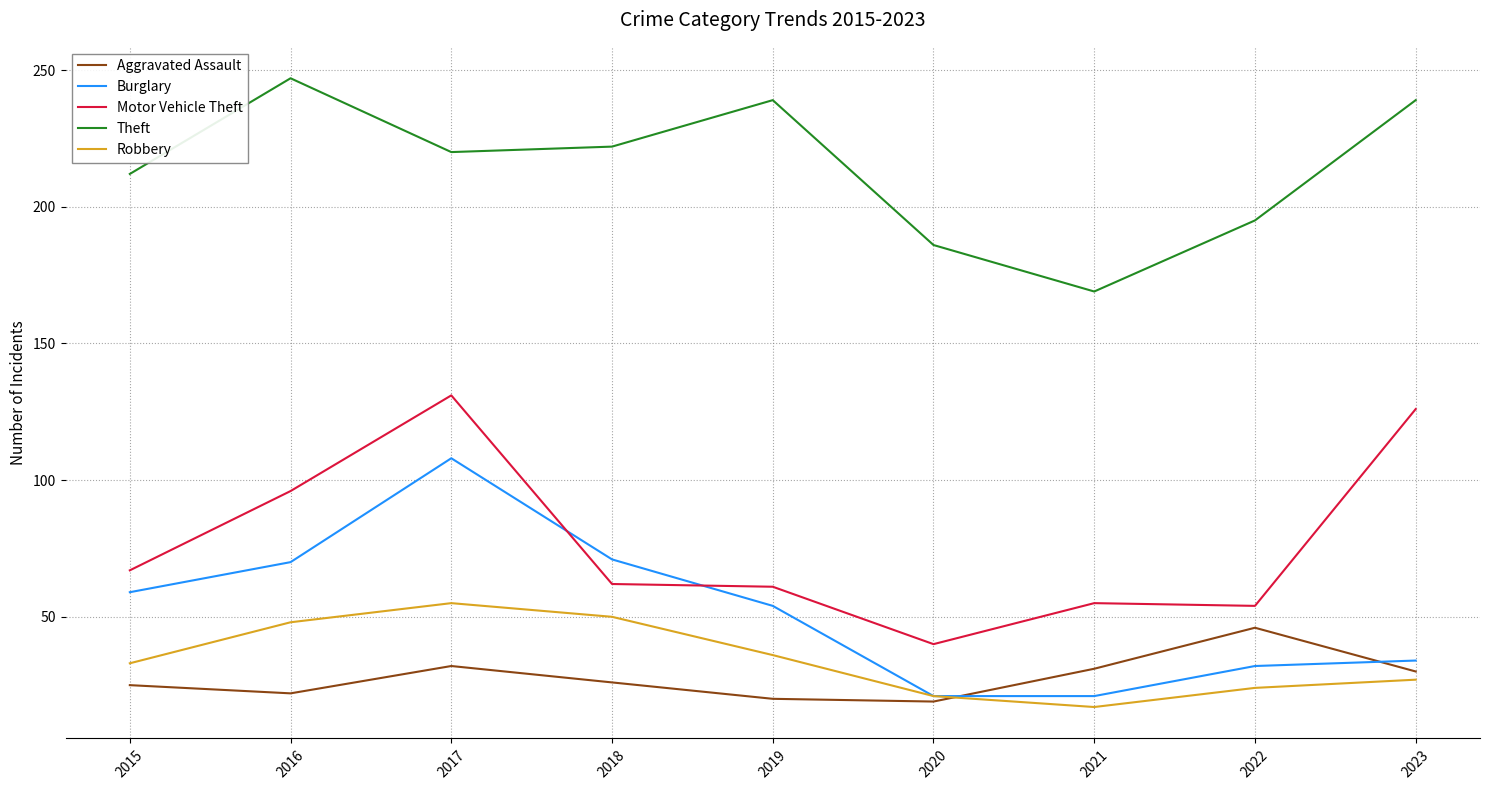

Where is Motor Vehicle Theft nearest to the value 85?

2016